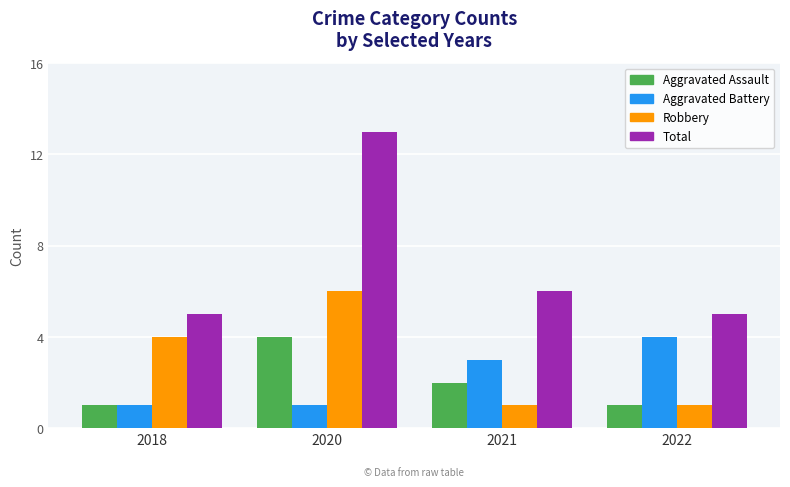

Count the Total values in the range 5 to 13.

4